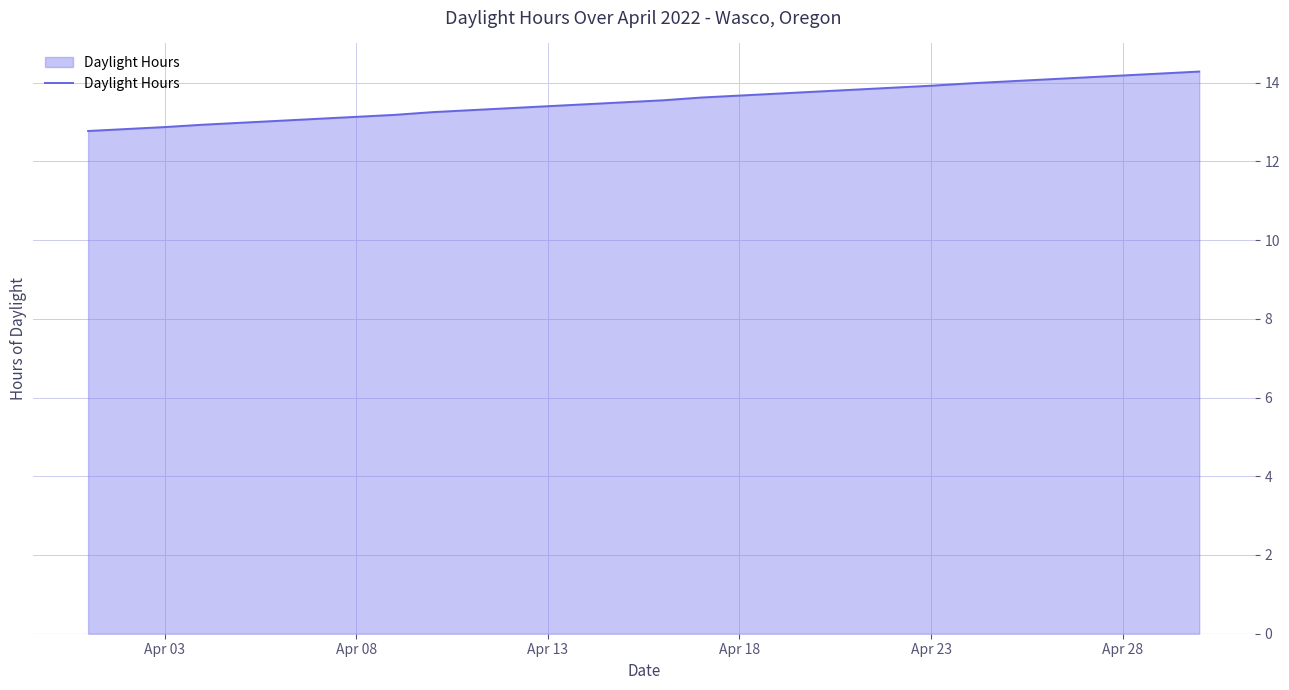

What is the minimum value shown in the chart?

12.8